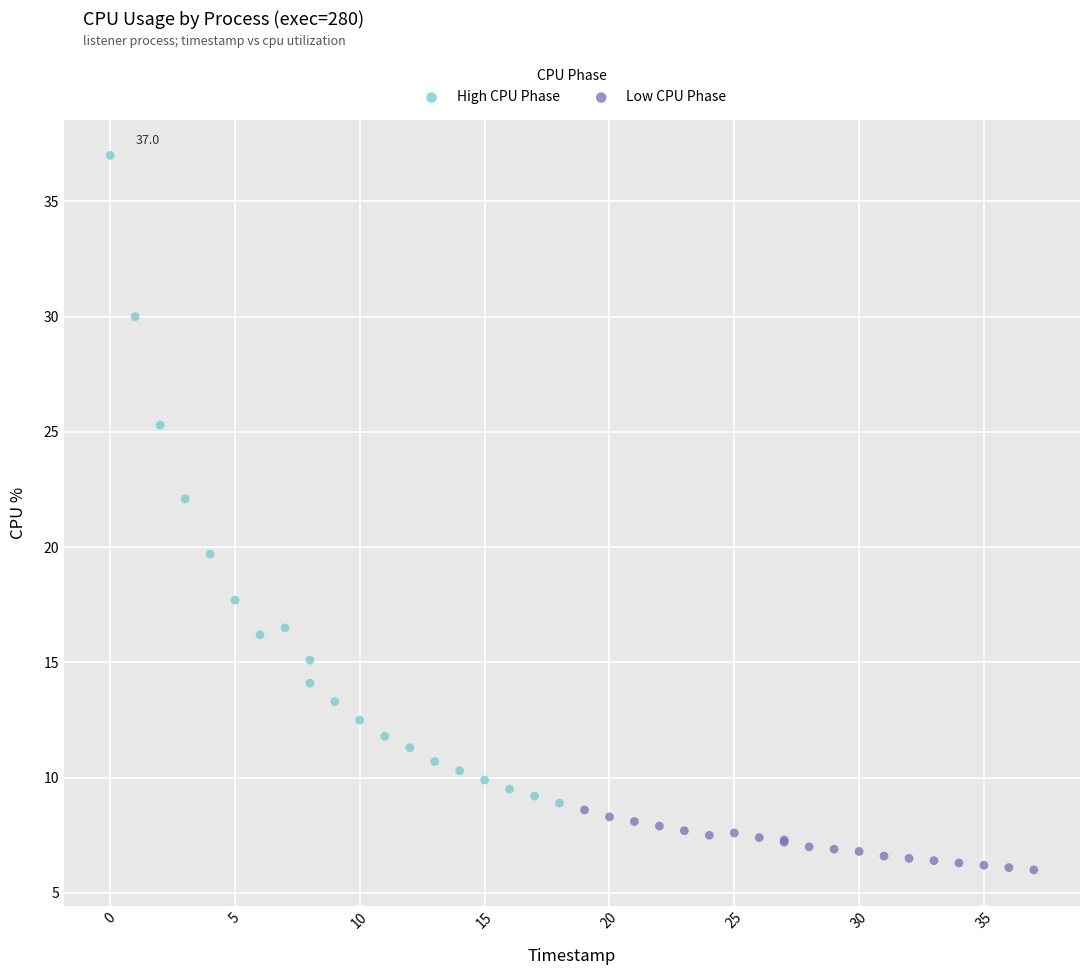

Which series reaches the maximum Y coordinate?

High CPU Phase